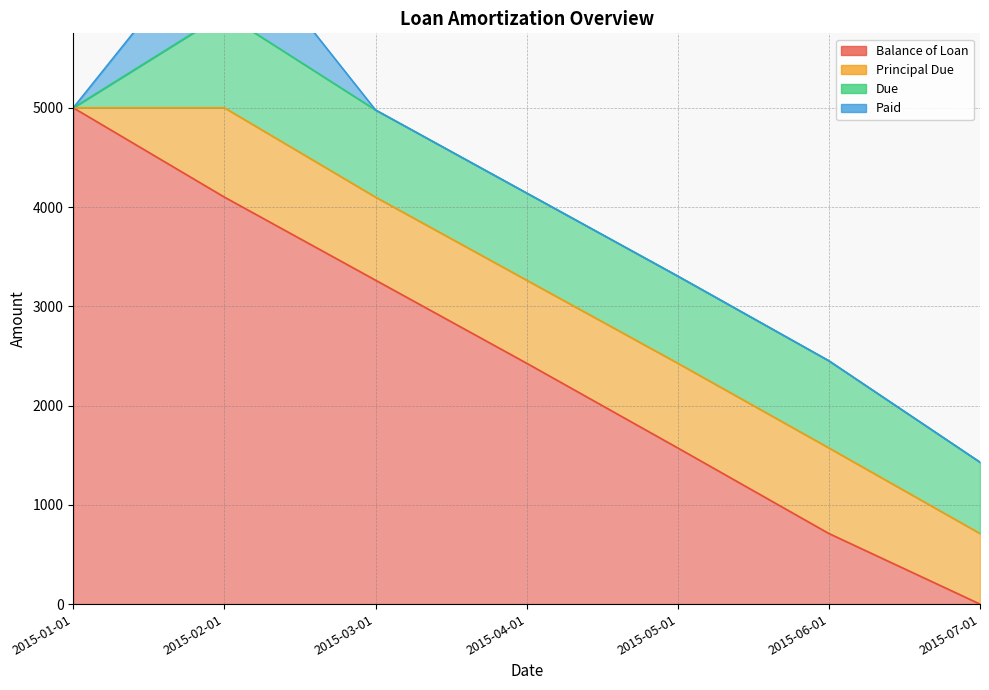

At how many categories does at least one series exceed 81?

7